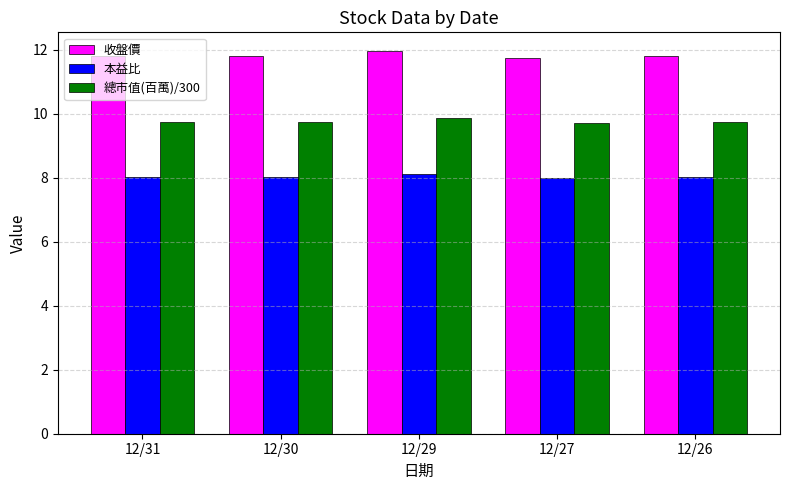

The value of 本益比 at 12/31 is 8.0. True or false?

True